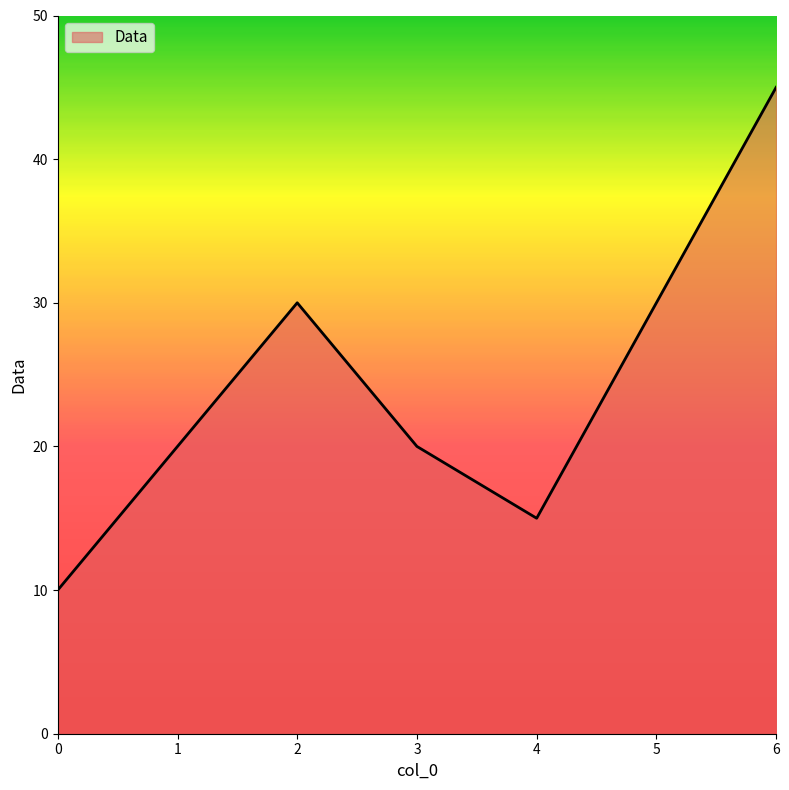

Reading right to left, what are all the values shown in this chart?

45	30	15	20	30	20	10